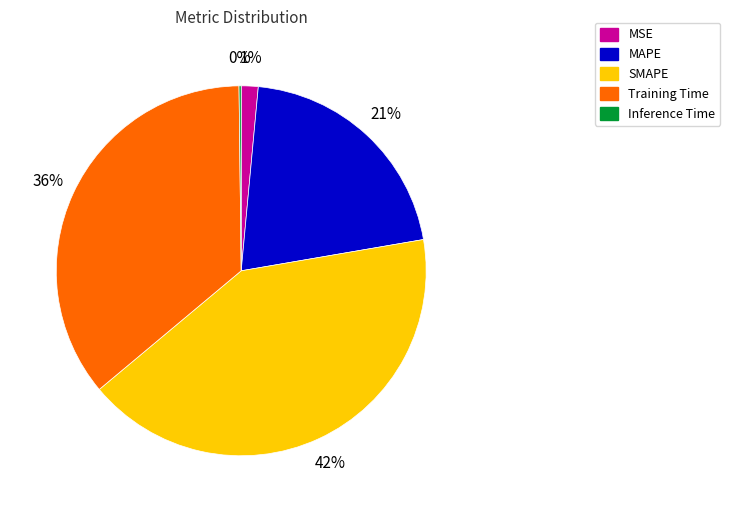

What percentage is the MAPE slice, to the nearest percent?

21%